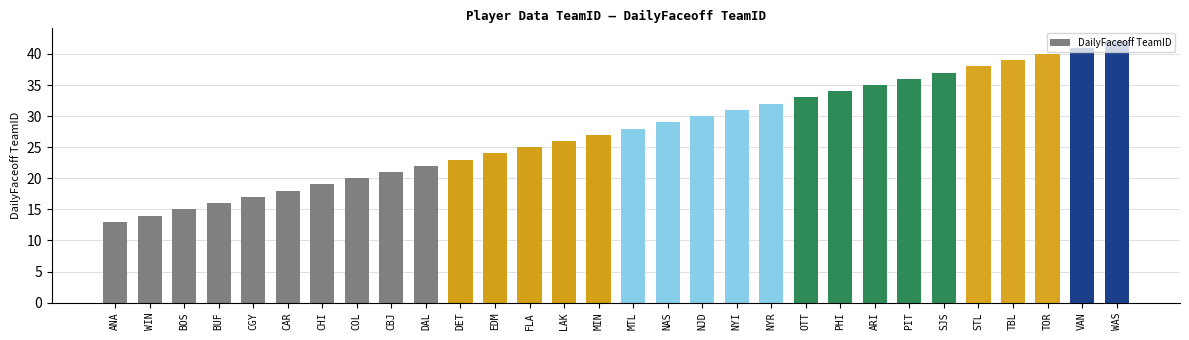

How many bars are there in total?

30